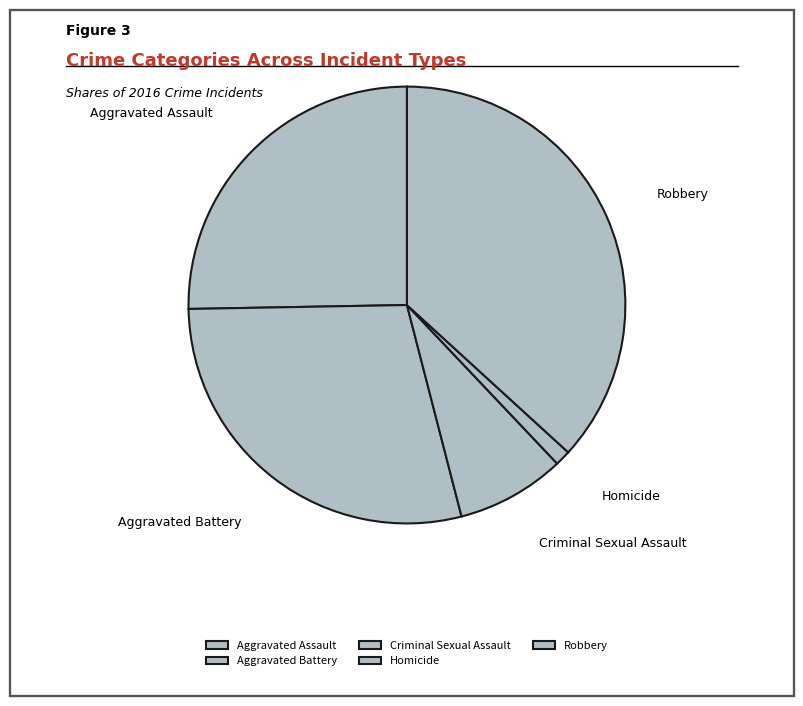

To the nearest percent, what is the average slice percentage?

20%